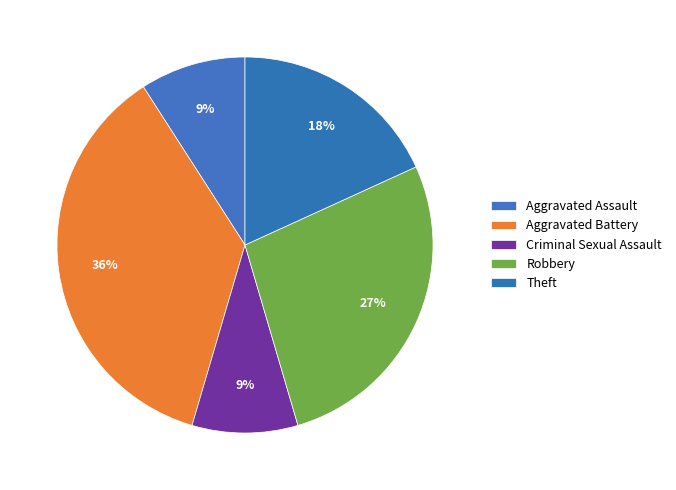

The Aggravated Assault slice represents 9% of the pie. True or false?

True